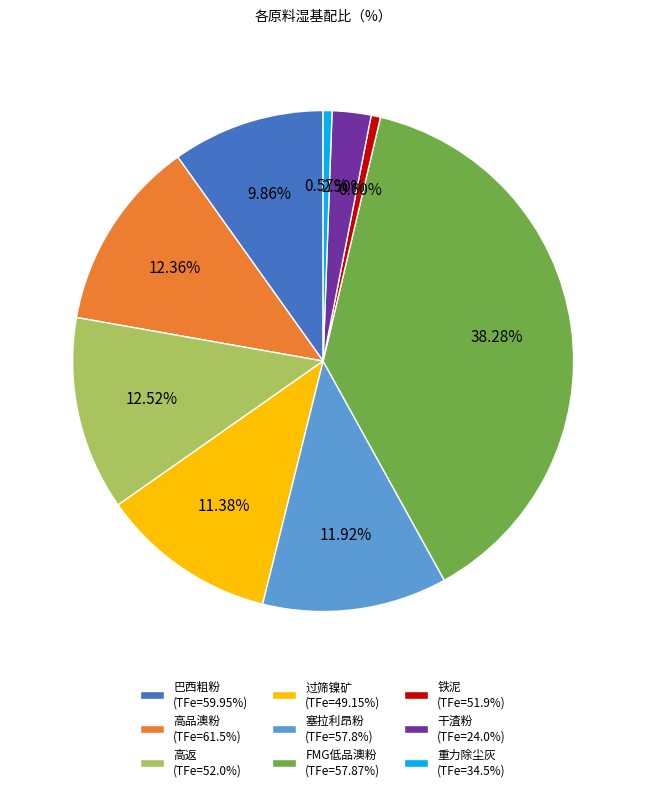

What percentage is the 巴西粗粉 slice, to the nearest percent?

10%